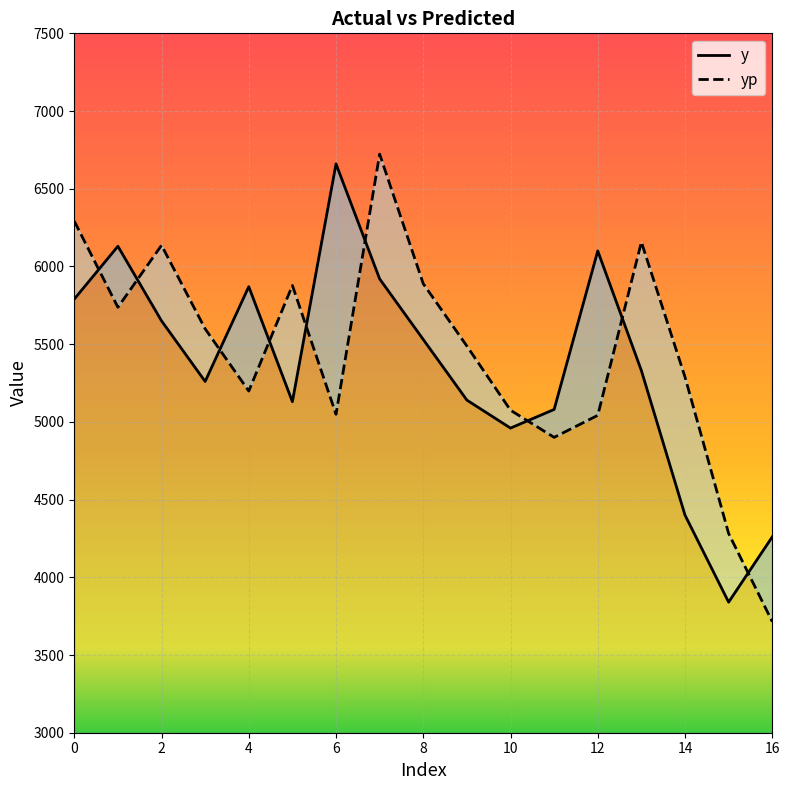

Which series ends up on top after the final intersection of y and yp?

y